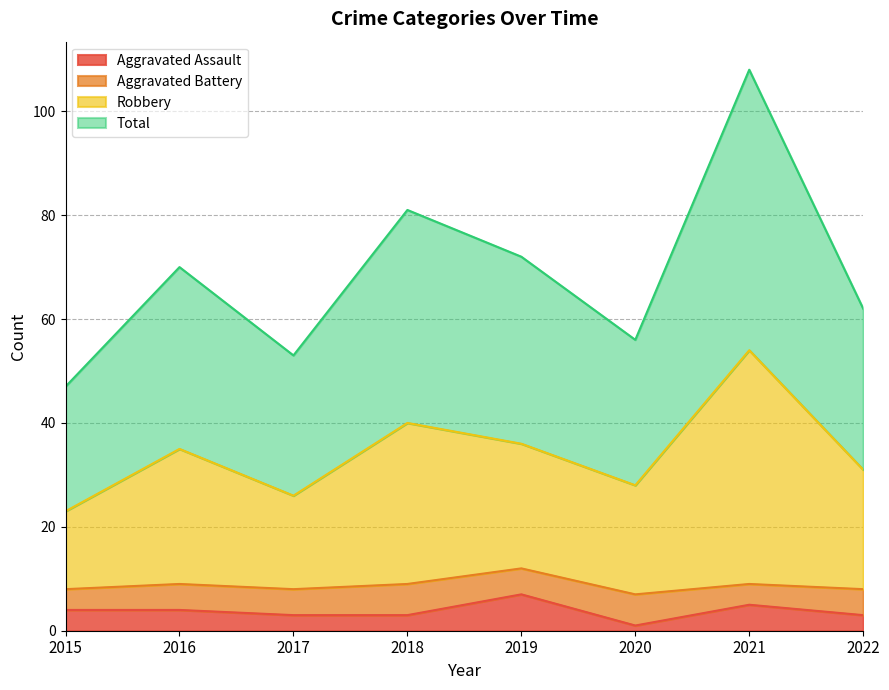

What is the minimum value for Aggravated Assault?

1